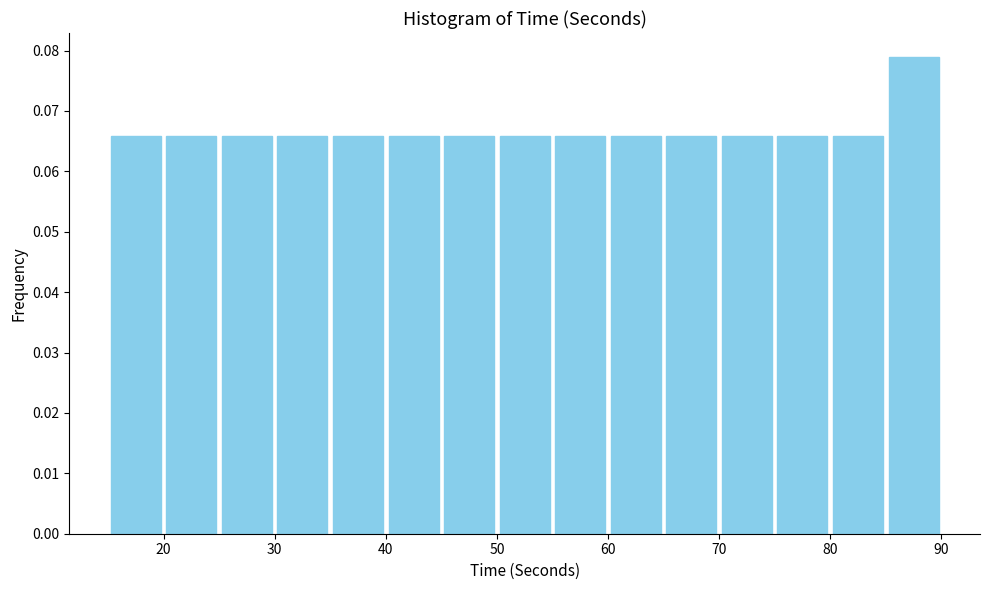

Reading left to right, list every bar in this chart as the range it spans on the x-axis followed by its height. The values are not printed on the chart, so give them approximately, as read against the axis.

15 to 20: 0.066
20 to 25: 0.066
25 to 30: 0.066
30 to 35: 0.066
35 to 40: 0.066
40 to 45: 0.066
45 to 50: 0.066
50 to 55: 0.066
55 to 60: 0.066
60 to 65: 0.066
65 to 70: 0.066
70 to 75: 0.066
75 to 80: 0.066
80 to 85: 0.066
85 to 90: 0.079